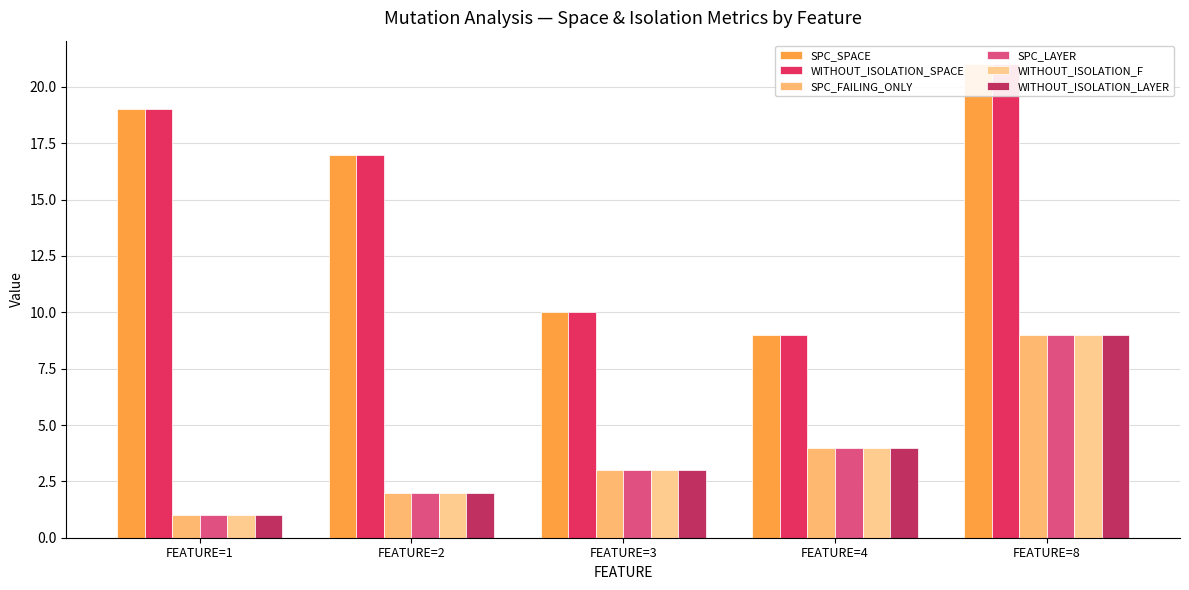

How many groups of bars are there?

5